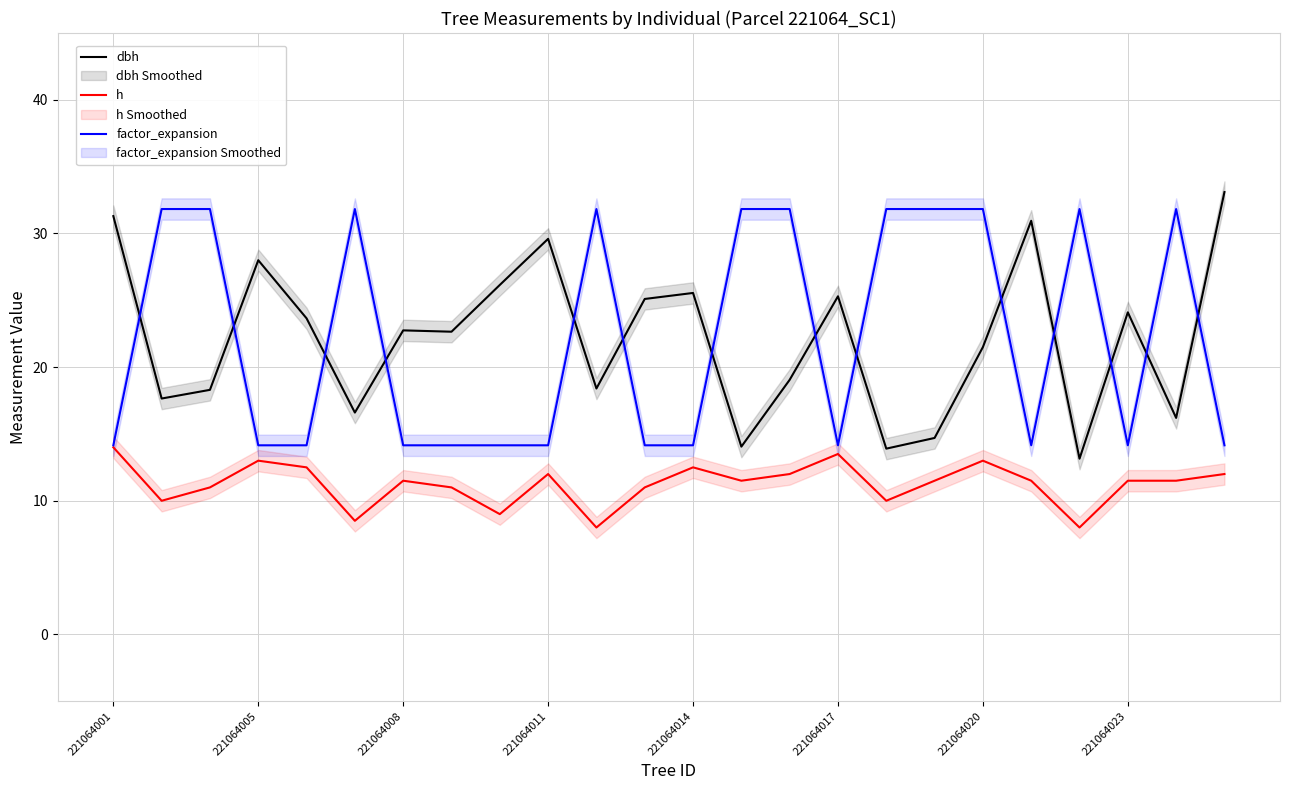

What is the total value across all series at 22?

59.5